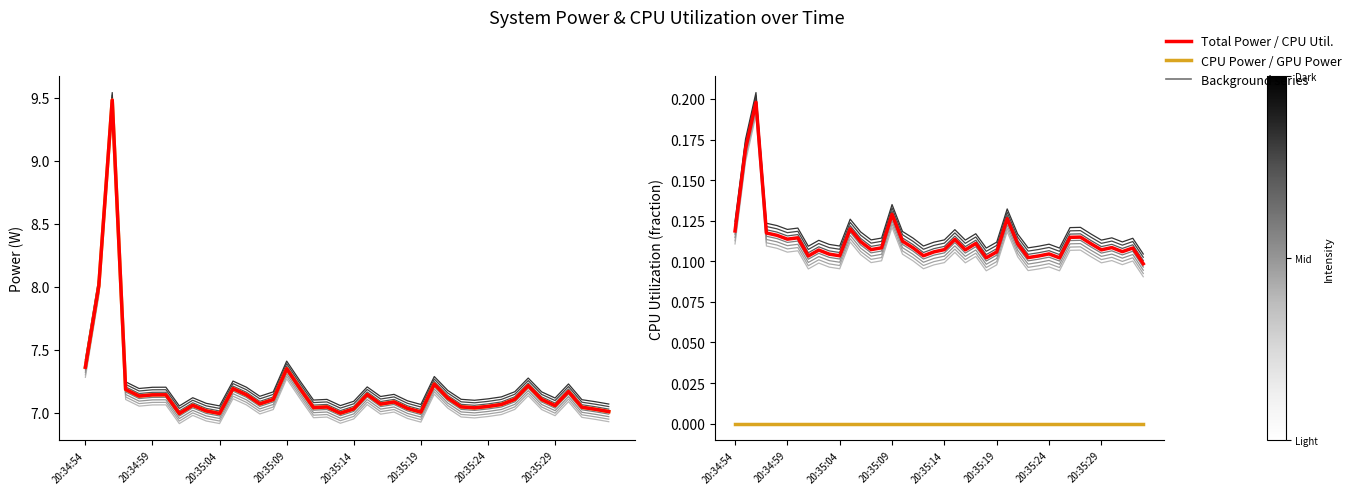

Reading left to right, extract all data points from this chart.

CPU Power: 7.4	8.0	9.5	7.2	7.1	7.1	7.1	7.0	7.1	7.0	7.0	7.2	7.1	7.1	7.1	7.4	7.2	7.0	7.0	7.0	7.0	7.1	7.1	7.1	7.0	7.0	7.2	7.1	7.0	7.0	7.1	7.1	7.1	7.2	7.1	7.1	7.2	7.0	7.0	7.0
Total Power: 7.4	8.0	9.5	7.2	7.1	7.1	7.1	7.0	7.1	7.0	7.0	7.2	7.1	7.1	7.1	7.4	7.2	7.0	7.0	7.0	7.0	7.1	7.1	7.1	7.0	7.0	7.2	7.1	7.0	7.0	7.1	7.1	7.1	7.2	7.1	7.1	7.2	7.0	7.0	7.0
GPU Power: 0.0	0.0	0.0	0.0	0.0	0.0	0.0	0.0	0.0	0.0	0.0	0.0	0.0	0.0	0.0	0.0	0.0	0.0	0.0	0.0	0.0	0.0	0.0	0.0	0.0	0.0	0.0	0.0	0.0	0.0	0.0	0.0	0.0	0.0	0.0	0.0	0.0	0.0	0.0	0.0
CPU Utilization: 0.1	0.2	0.2	0.1	0.1	0.1	0.1	0.1	0.1	0.1	0.1	0.1	0.1	0.1	0.1	0.1	0.1	0.1	0.1	0.1	0.1	0.1	0.1	0.1	0.1	0.1	0.1	0.1	0.1	0.1	0.1	0.1	0.1	0.1	0.1	0.1	0.1	0.1	0.1	0.1